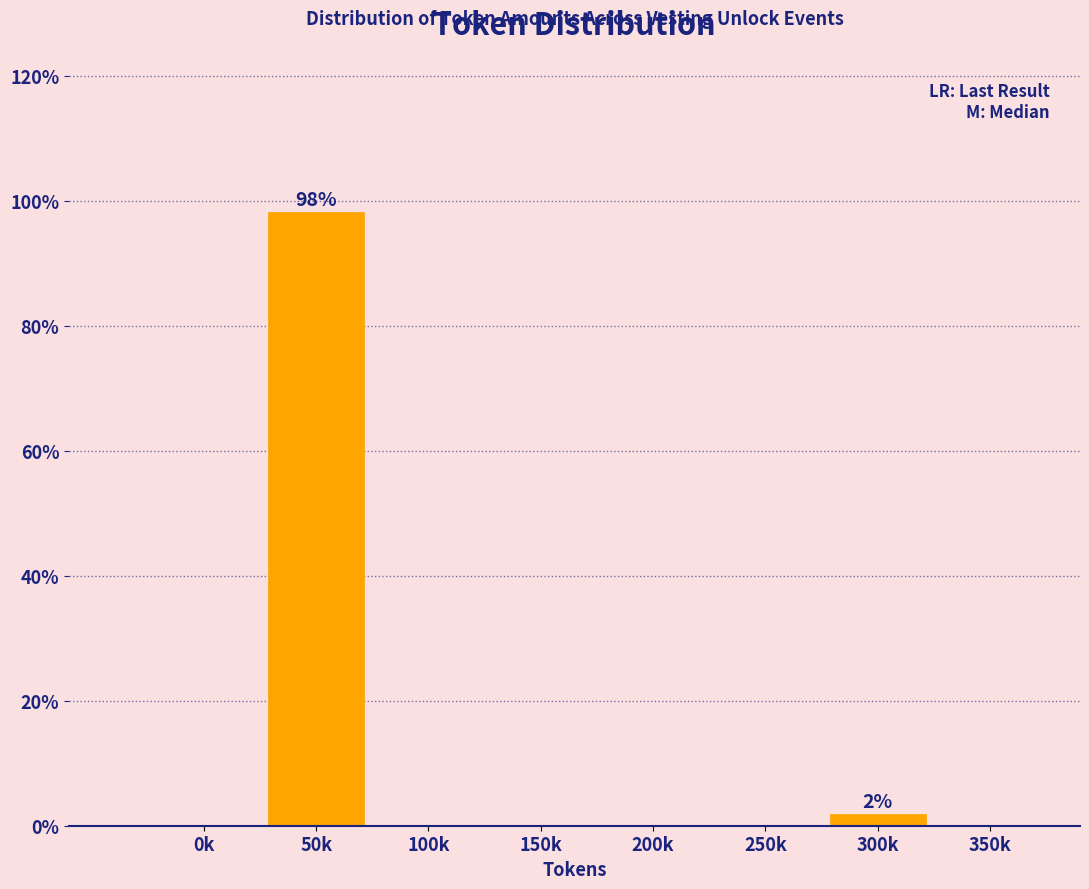

Reading right to left, what are all the values shown in this chart?

350k=0.0	300k=1.9	250k=0.0	200k=0.0	150k=0.0	100k=0.0	50k=98.1	0k=0.0